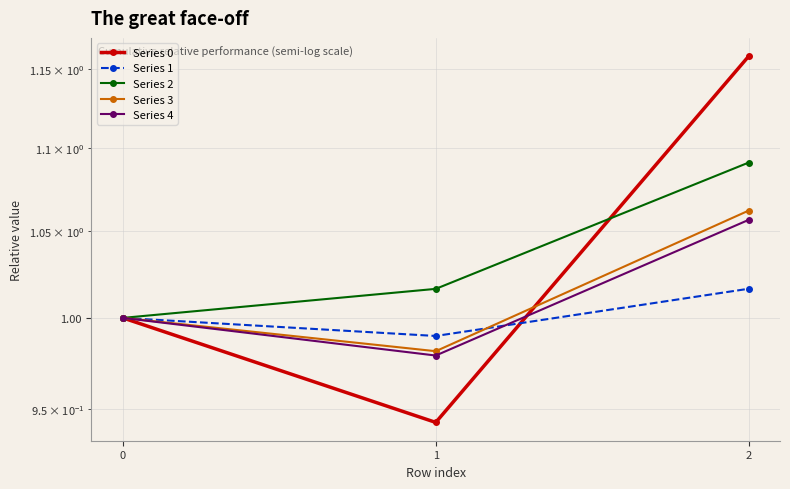

How many series are shown in this chart?

5